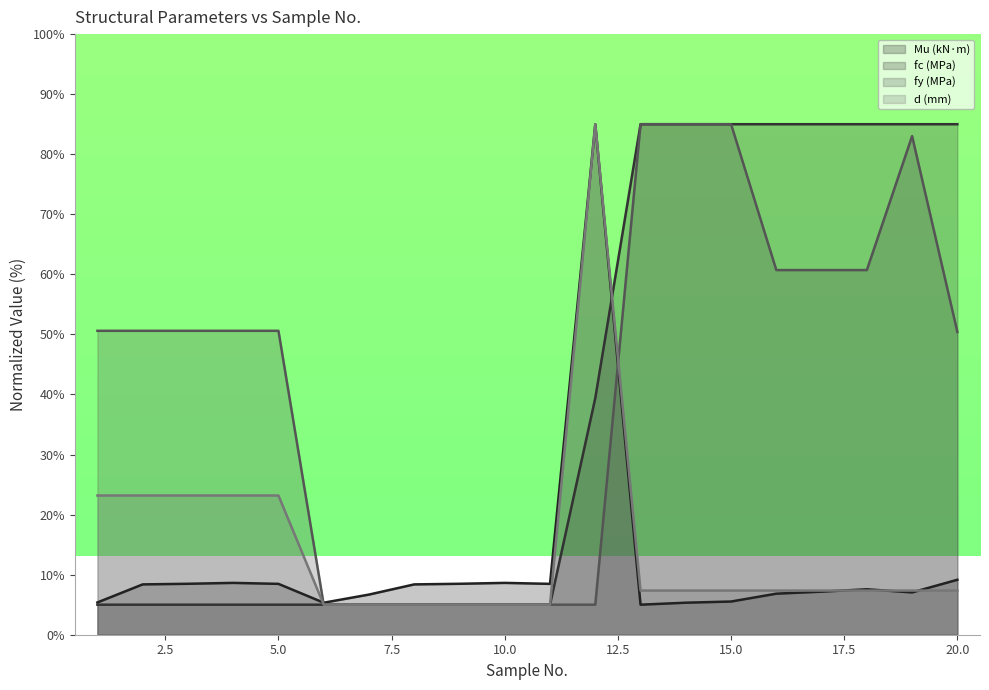

What is the total value across all series at 15.0?

182.9